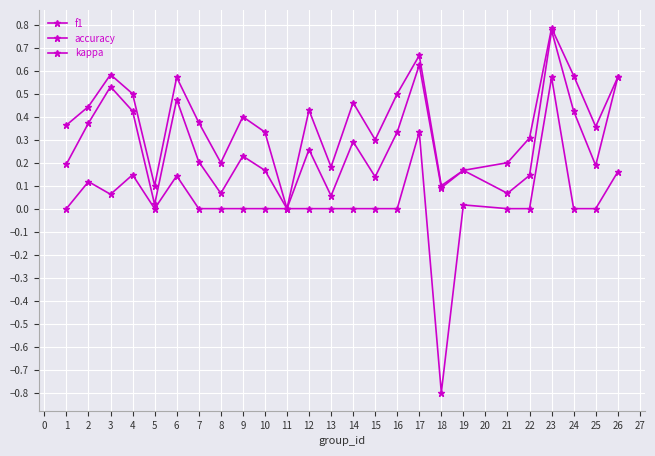

How many values in the accuracy series exceed 0?

24